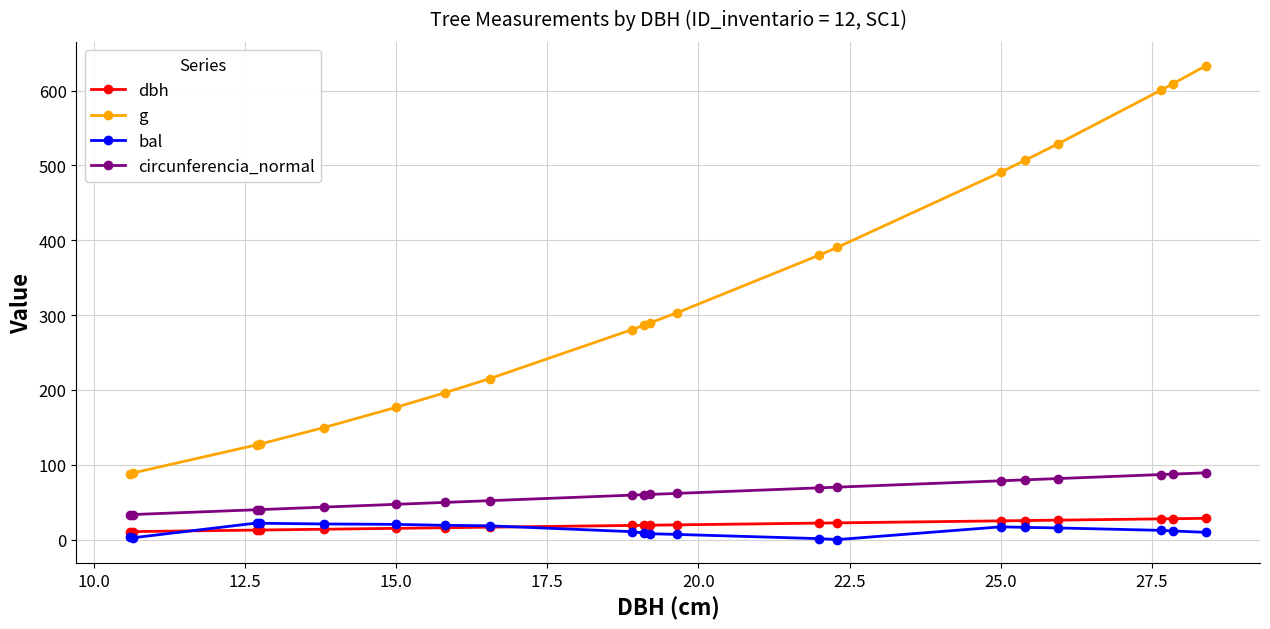

Which series has the largest total across all categories?

g